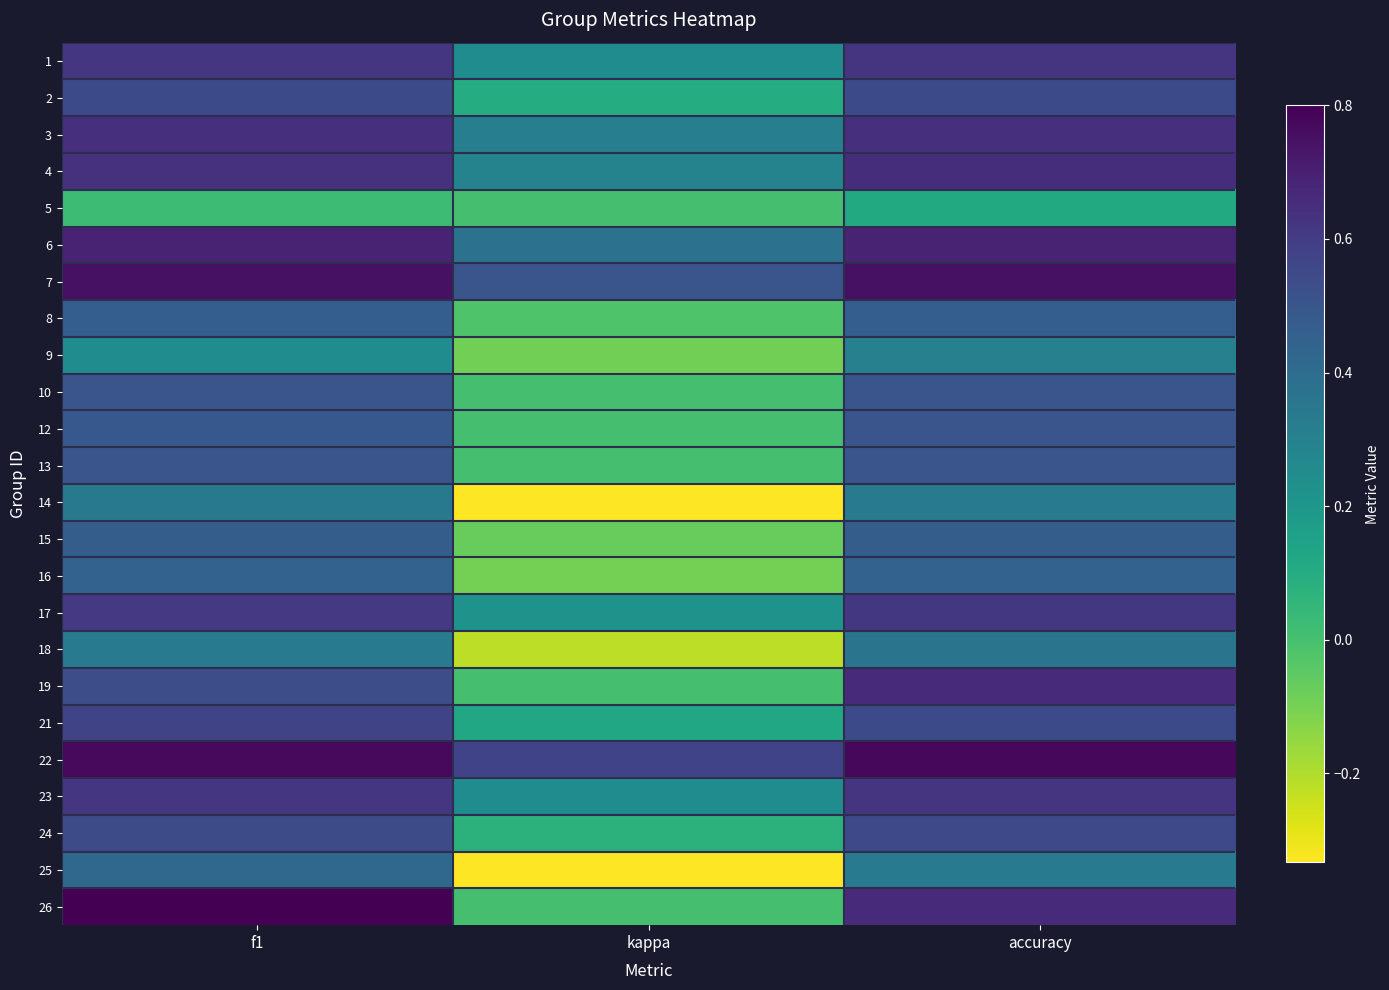

Reading right to left, extract all data points from this chart.

1: accuracy=0.6	kappa=0.2	f1=0.6
2: accuracy=0.5	kappa=0.1	f1=0.5
3: accuracy=0.6	kappa=0.3	f1=0.6
4: accuracy=0.7	kappa=0.3	f1=0.6
5: accuracy=0.1	kappa=0.0	f1=0.0
6: accuracy=0.7	kappa=0.4	f1=0.7
7: accuracy=0.8	kappa=0.5	f1=0.8
8: accuracy=0.5	kappa=-0.0	f1=0.5
9: accuracy=0.3	kappa=-0.1	f1=0.2
10: accuracy=0.5	kappa=0.0	f1=0.5
12: accuracy=0.5	kappa=0.0	f1=0.5
13: accuracy=0.5	kappa=0.0	f1=0.5
14: accuracy=0.3	kappa=-0.3	f1=0.3
15: accuracy=0.5	kappa=-0.1	f1=0.5
16: accuracy=0.4	kappa=-0.1	f1=0.4
17: accuracy=0.6	kappa=0.2	f1=0.6
18: accuracy=0.4	kappa=-0.2	f1=0.3
19: accuracy=0.7	kappa=0.0	f1=0.5
21: accuracy=0.5	kappa=0.1	f1=0.6
22: accuracy=0.8	kappa=0.6	f1=0.8
23: accuracy=0.6	kappa=0.2	f1=0.6
24: accuracy=0.6	kappa=0.1	f1=0.5
25: accuracy=0.3	kappa=-0.3	f1=0.4
26: accuracy=0.7	kappa=0.0	f1=0.8